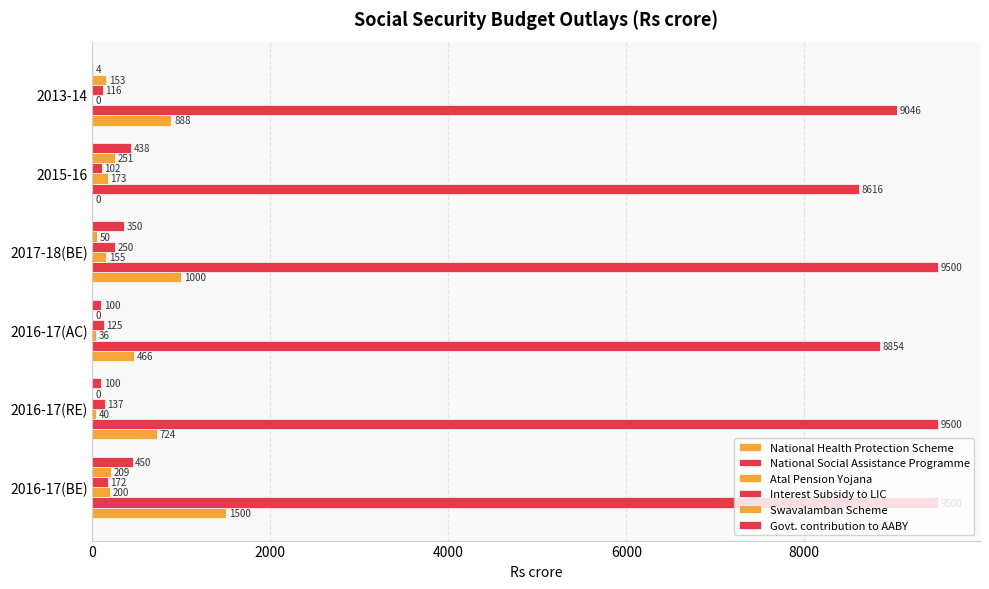

How many values in National Health Protection Scheme are above zero?

5